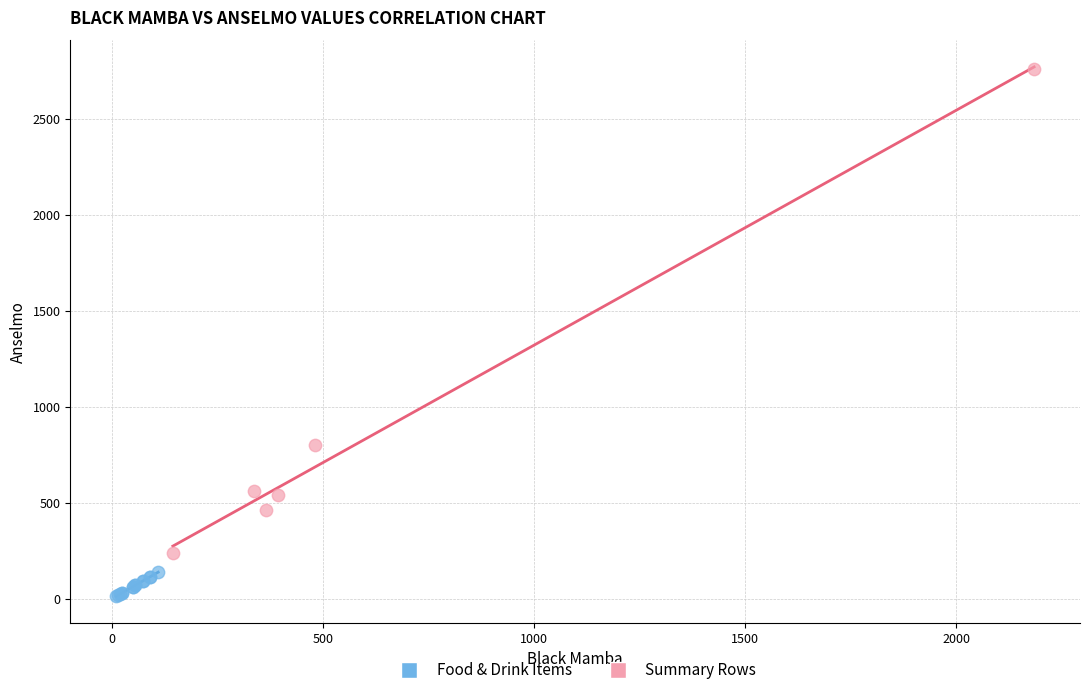

Which series contains the lowest Y value?

Food & Drink Items